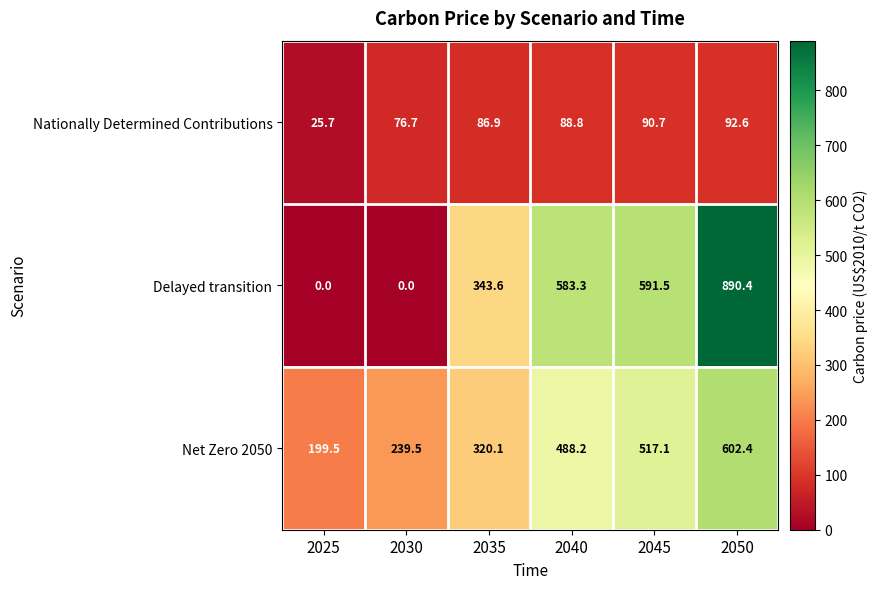

How many series are shown in this chart?

3